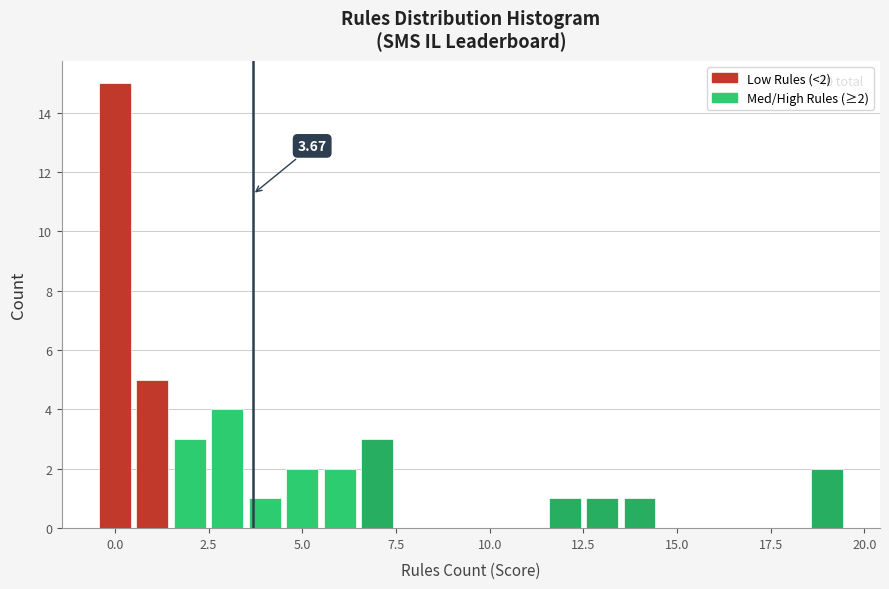

Read against the x-axis, roughly where is the centre of the tallest bar?

0.0